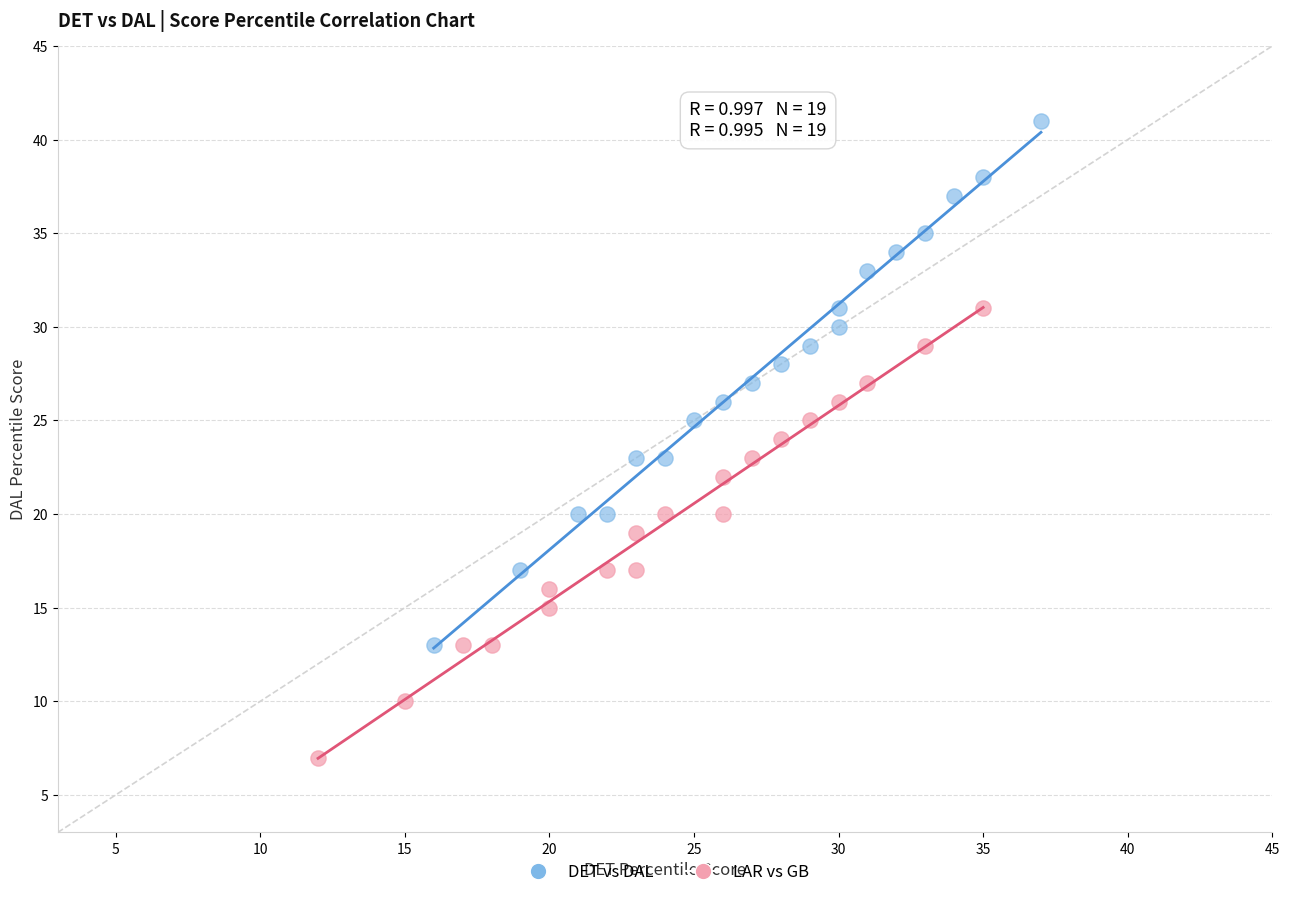

Which series reaches the minimum Y coordinate?

LAR vs GB